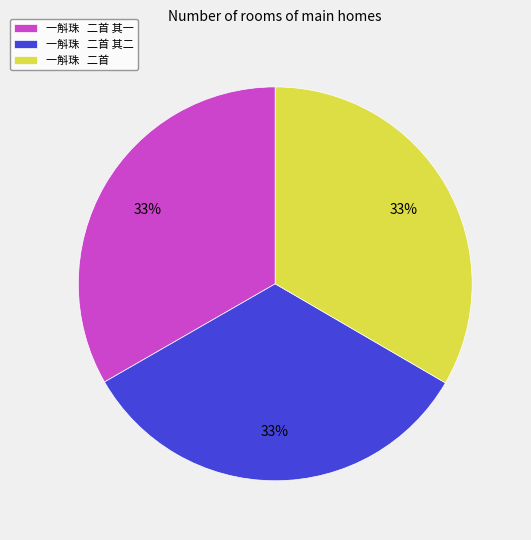

Do 一斛珠 二首 其一 and 一斛珠 二首 together represent more than half of the pie?

Yes